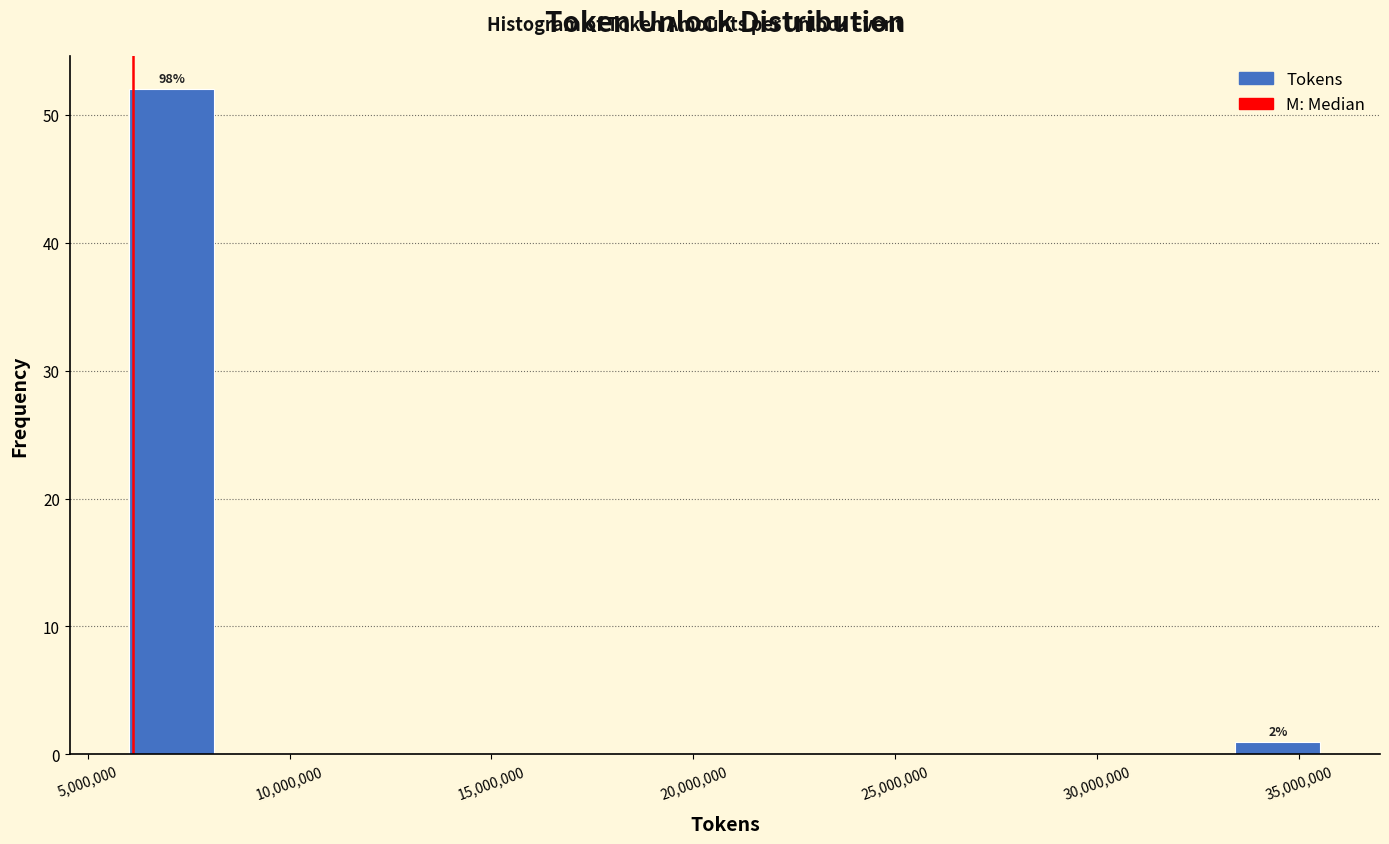

Over which range of the x-axis is the bar tallest?

6000000 to 8000000